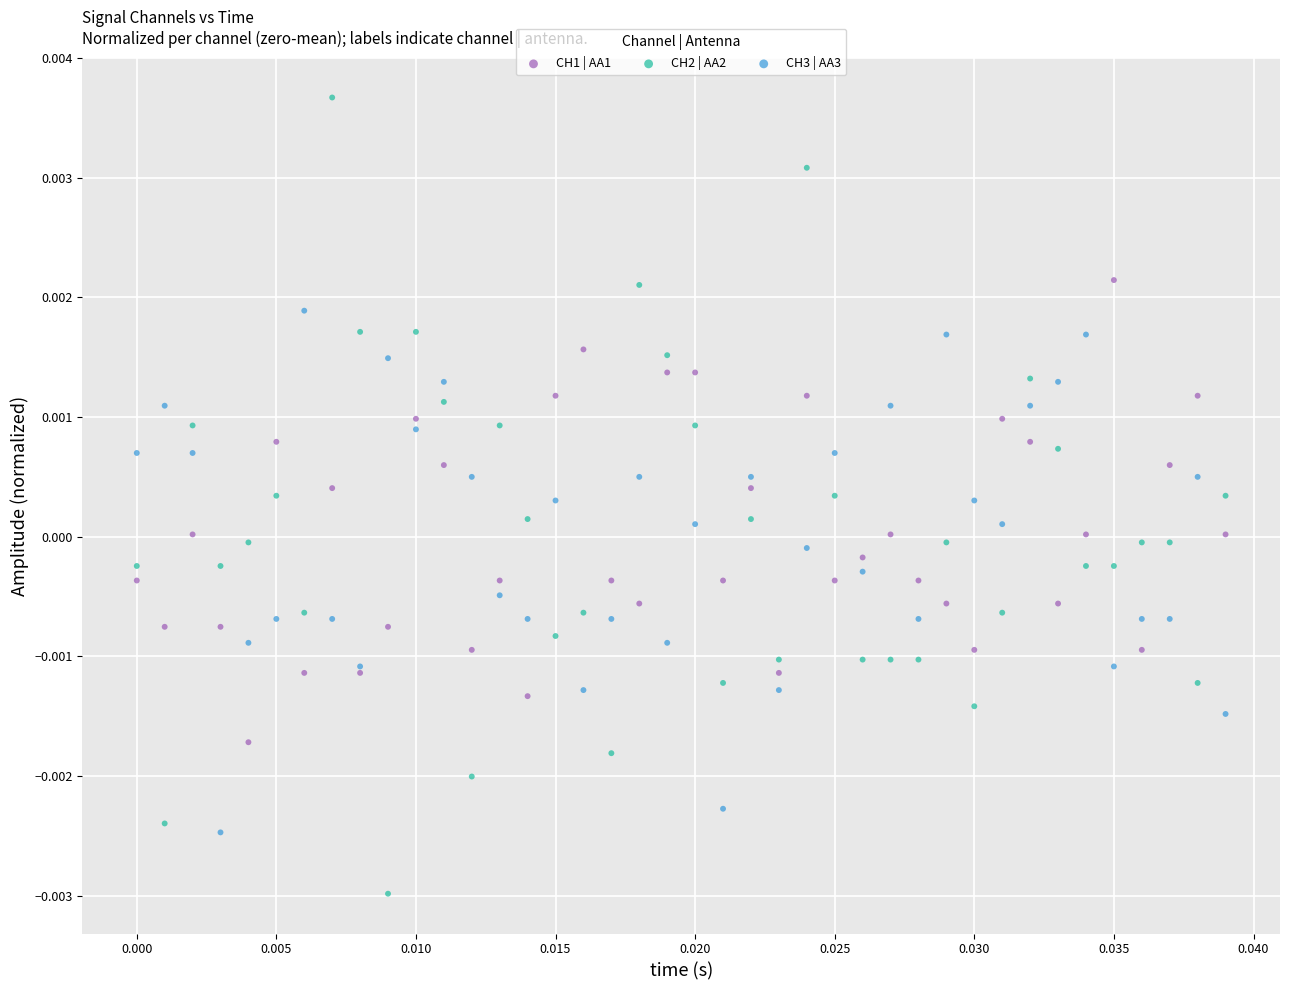

Which series reaches the maximum Y coordinate?

CH2 | AA2